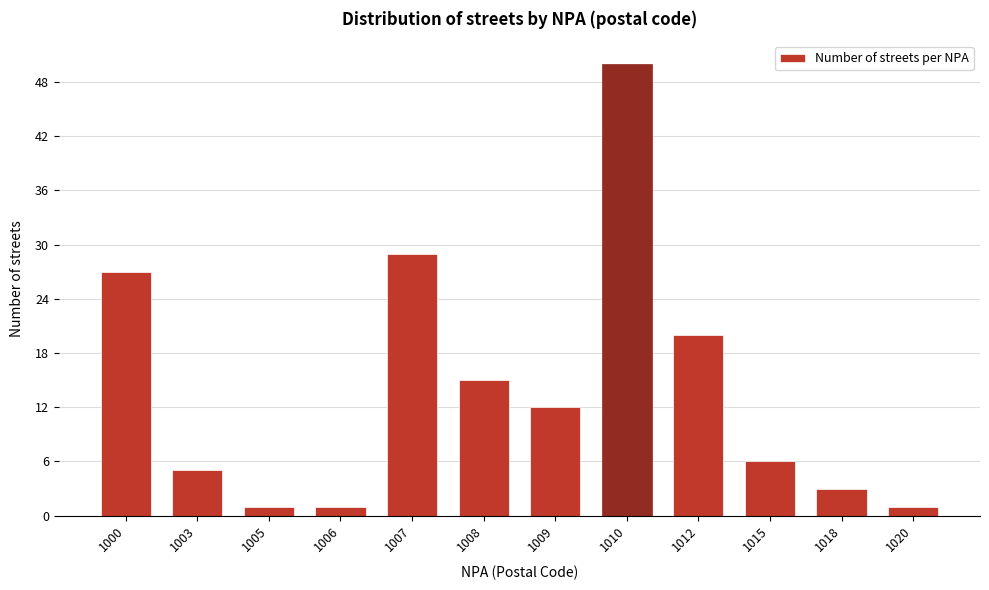

Reading right to left, list all the values displayed in this chart.

1020=1	1018=3	1015=6	1012=20	1010=50	1009=12	1008=15	1007=29	1006=1	1005=1	1003=5	1000=27